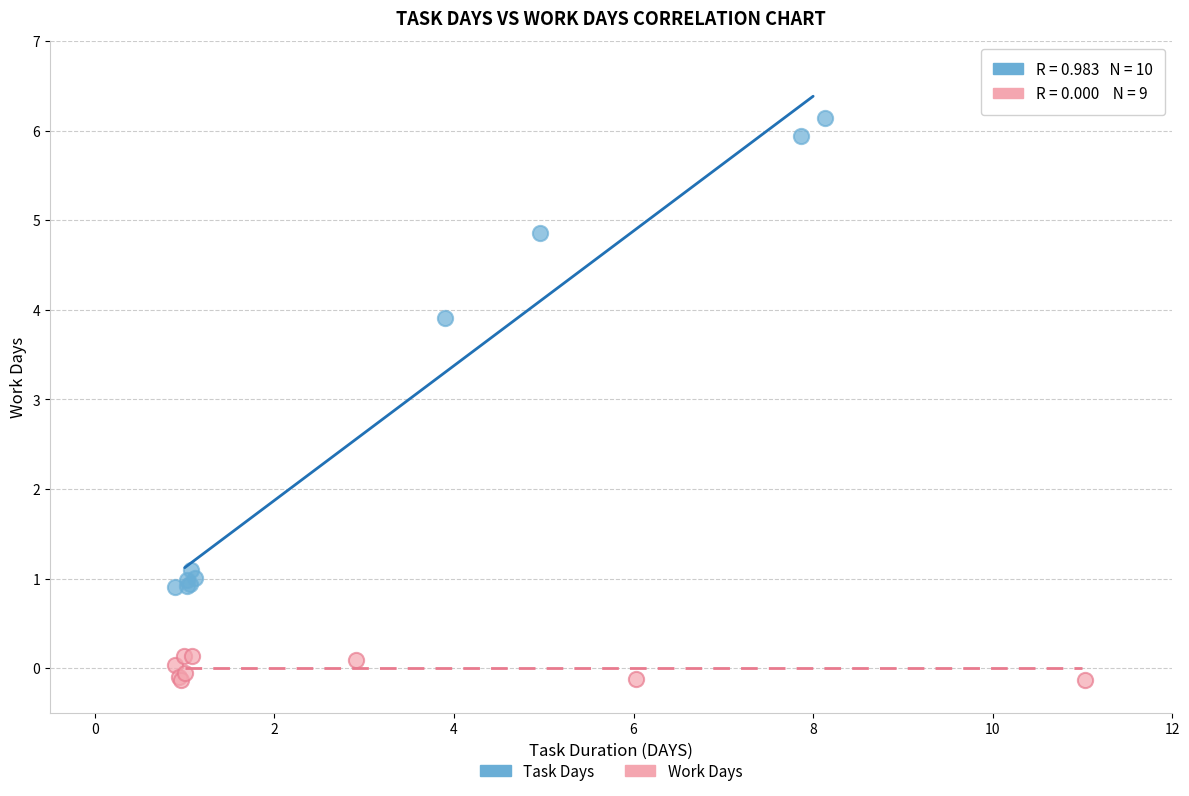

Which series reaches the minimum Y coordinate?

Work Days